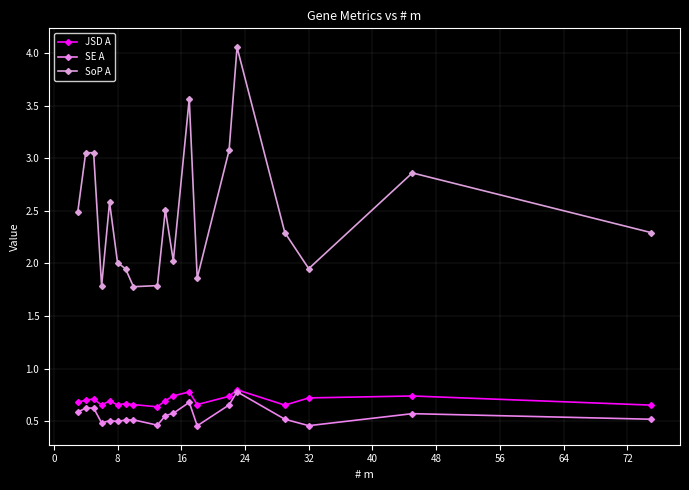

How many lines are shown in the chart?

3